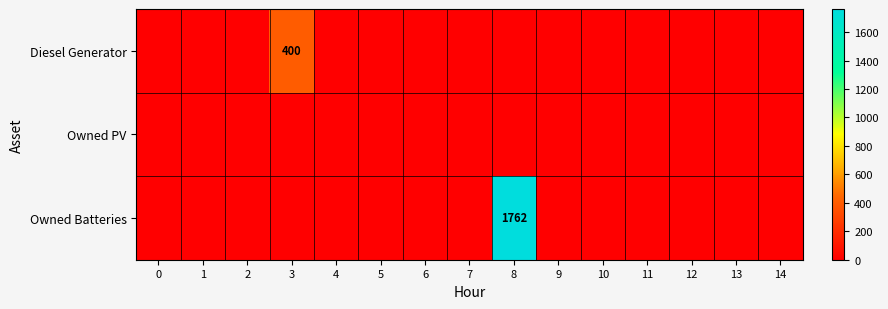

Count the number of categories in the chart.

15